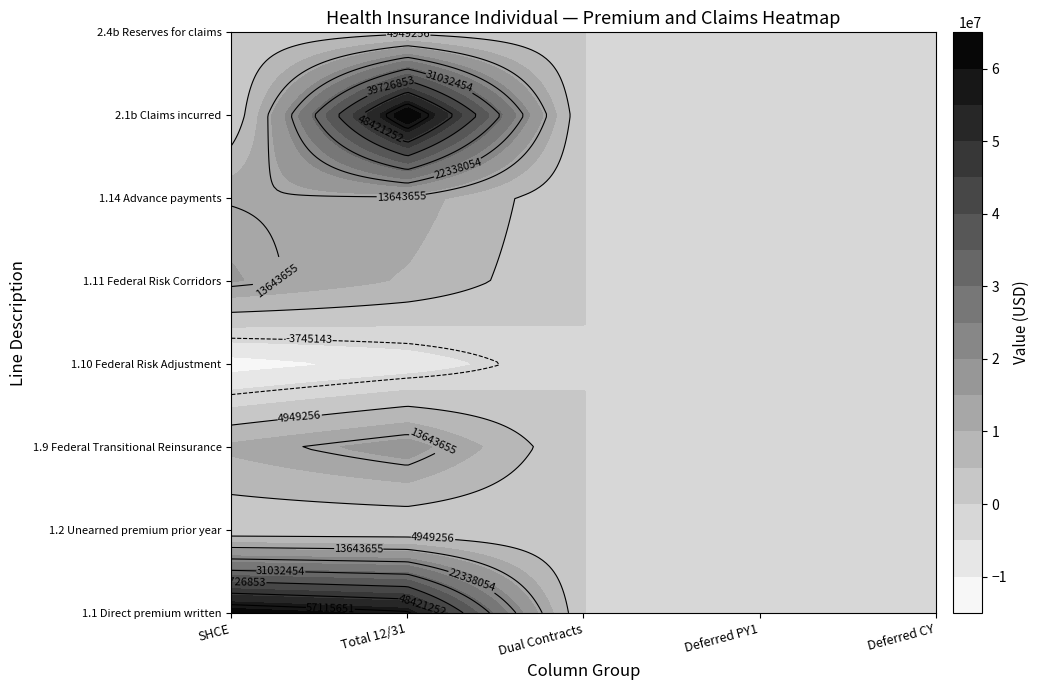

Reading left to right, list all the values displayed in this chart.

1.1 Direct premium written: 0=63353407.0	1=58141826.1	2=0.0	3=0.0	4=0.0
1.2 Unearned premium prior year: 0=290726.0	1=0.0	2=0.0	3=0.0	4=0.0
1.9 Federal Transitional Reinsurance: 0=11190753.0	1=17524068.8	2=0.0	3=0.0	4=0.0
1.10 Federal Risk Adjustment: 0=-12439542.0	1=-8073821.6	2=0.0	3=0.0	4=0.0
1.11 Federal Risk Corridors: 0=15453340.0	1=9342723.9	2=0.0	3=0.0	4=0.0
1.14 Advance payments: 0=13455515.3	1=12708855.0	2=0.0	3=0.0	4=0.0
2.1b Claims incurred: 0=0.0	1=65810050.1	2=0.0	3=0.0	4=0.0
2.4b Reserves for claims: 0=0.0	1=3597845.3	2=0.0	3=0.0	4=0.0